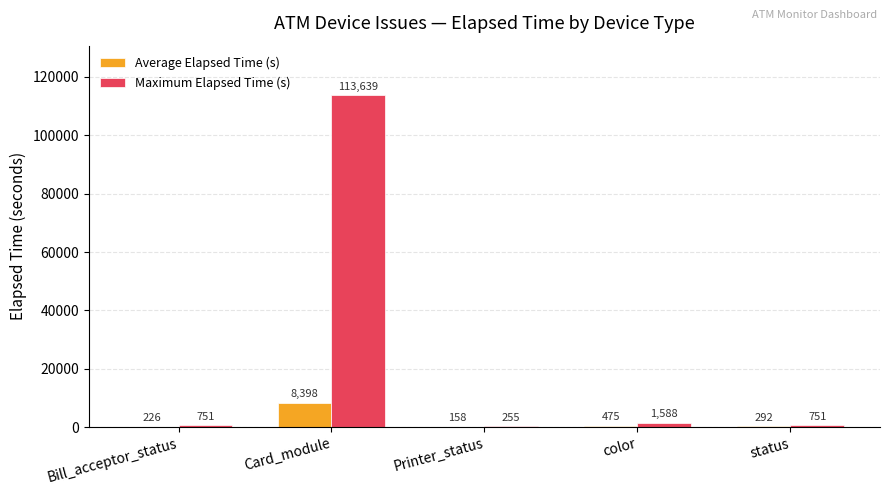

Which category has the highest value across all series?

Card_module